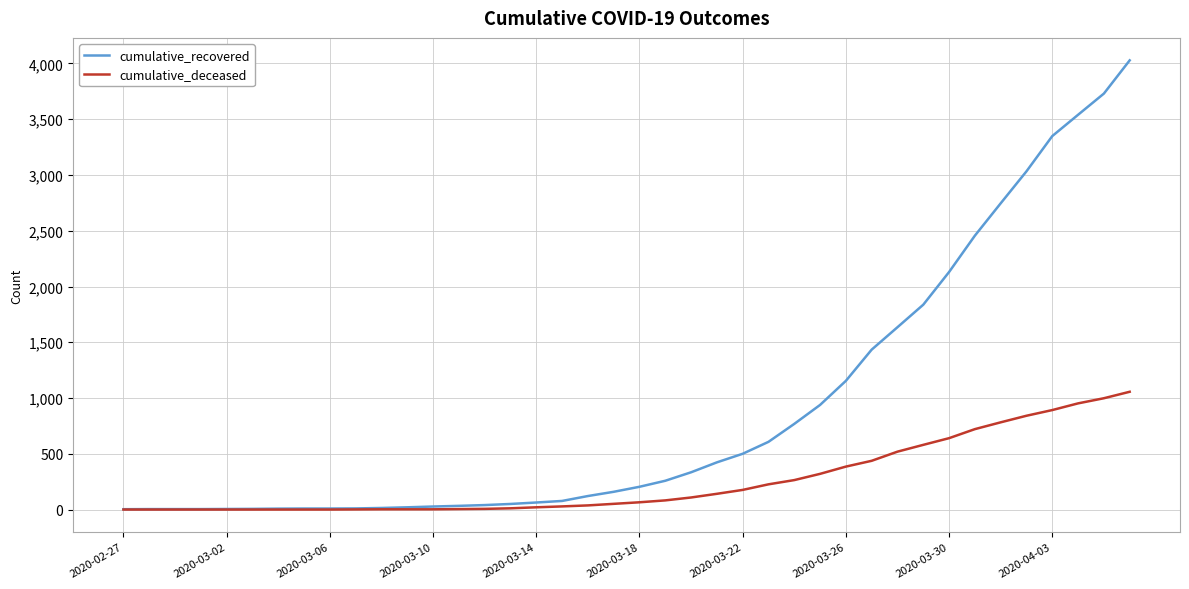

Rank the series by their maximum value, from lowest to highest.

cumulative_deceased, cumulative_recovered